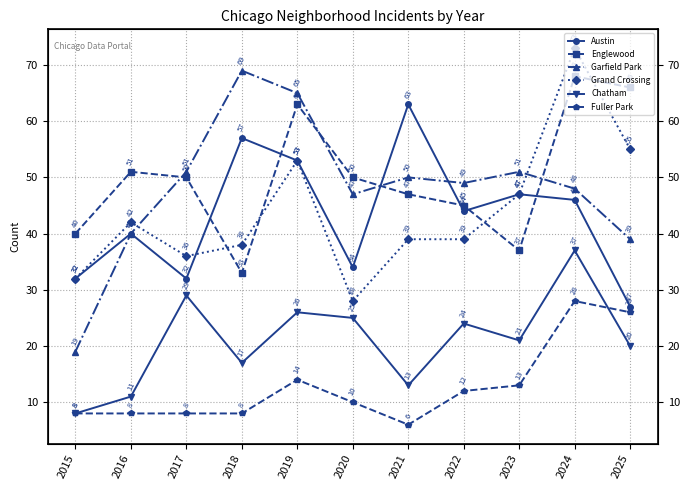

Between 2024 and 2025, which series saw the biggest shift?

Austin